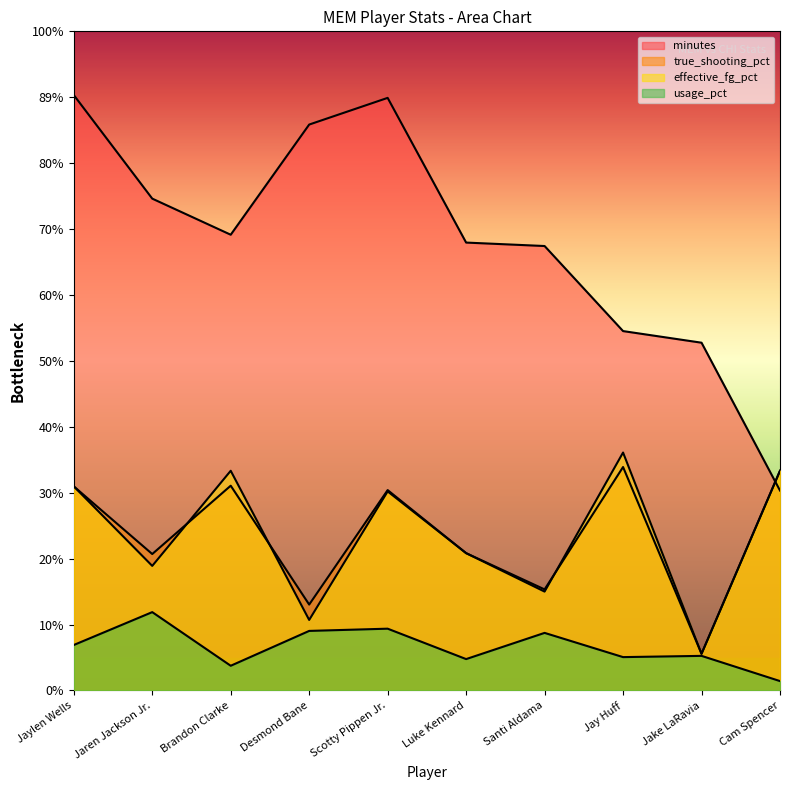

How many lines are shown in the chart?

4